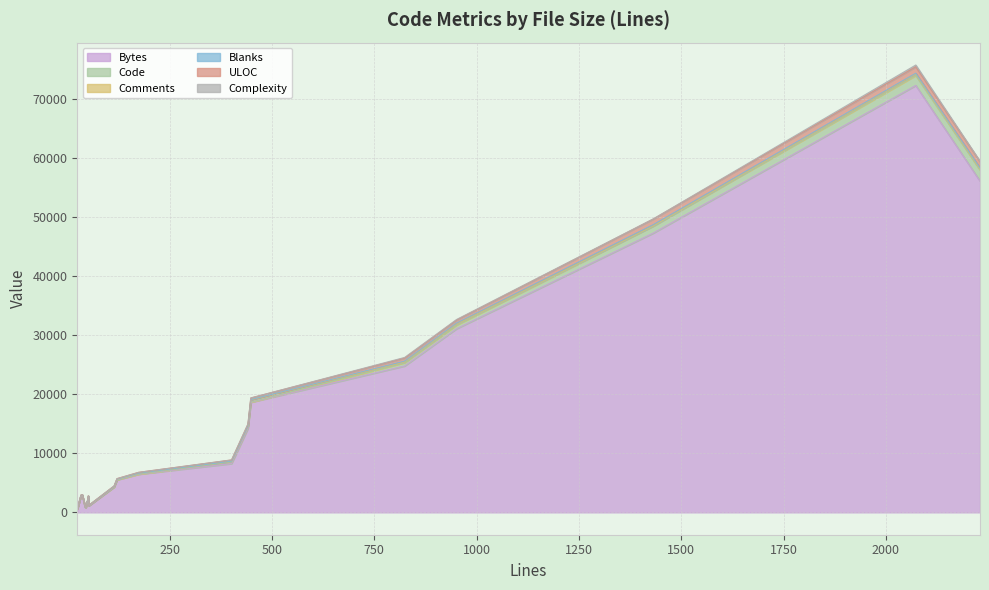

True or false: Code and Complexity intersect in this chart.

False